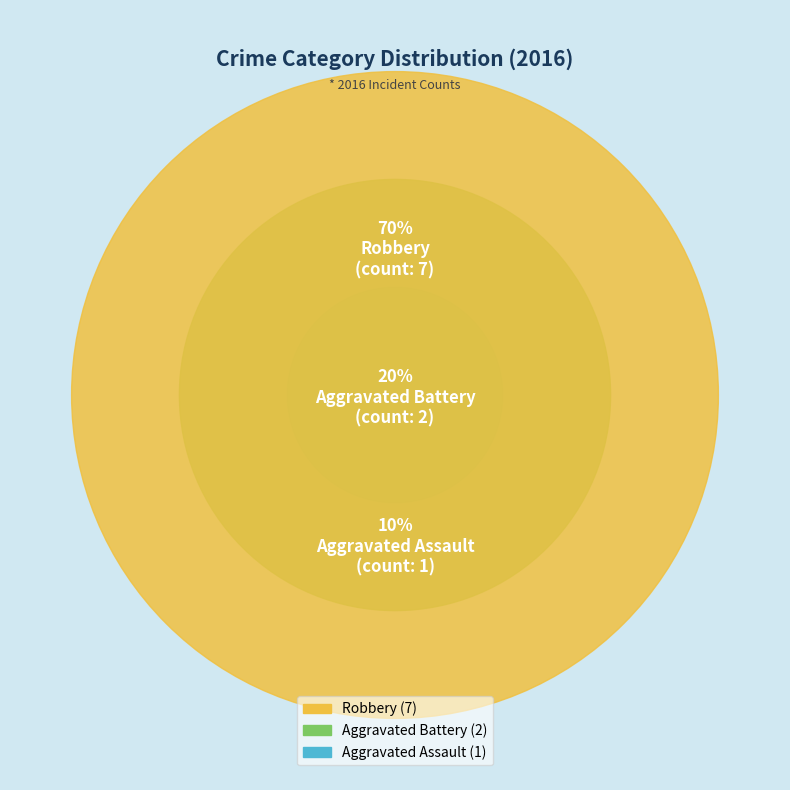

Is it true that Robbery is 70% of the pie?

True